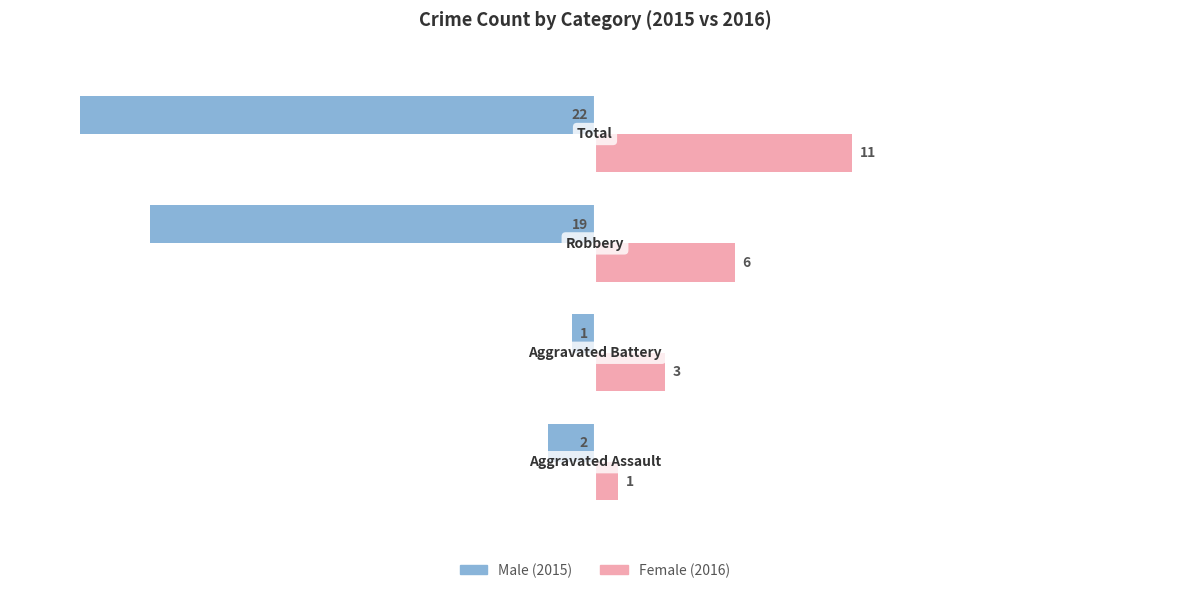

What is the maximum value shown in the chart?

11